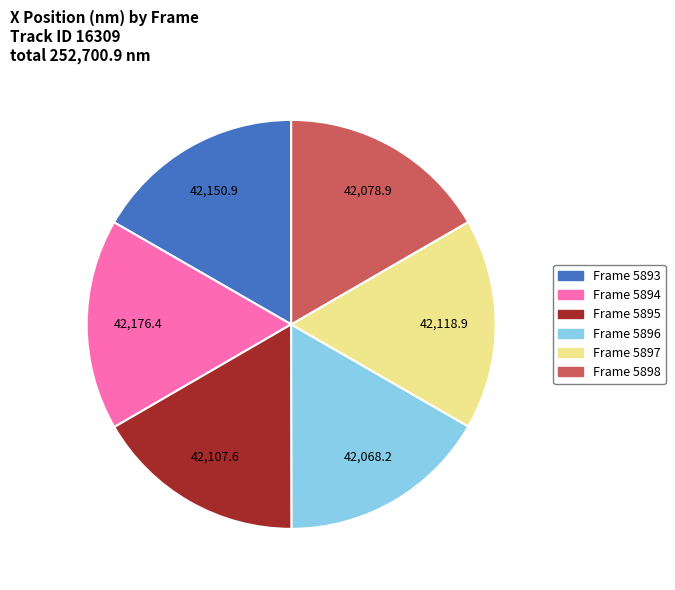

Is there any slice that represents more than half of the pie?

No